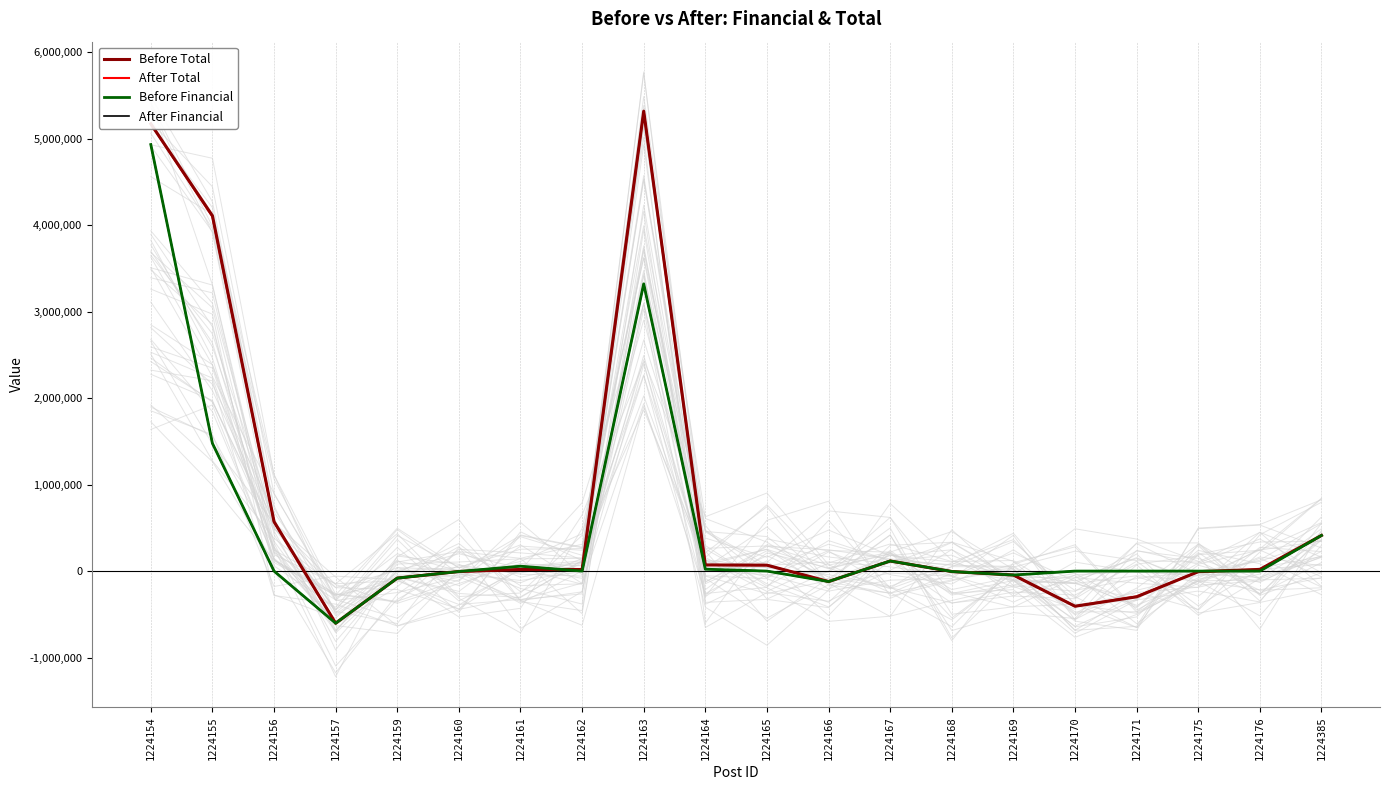

Where do Before Total and After Financial first cross each other?

1224161 and 1224162